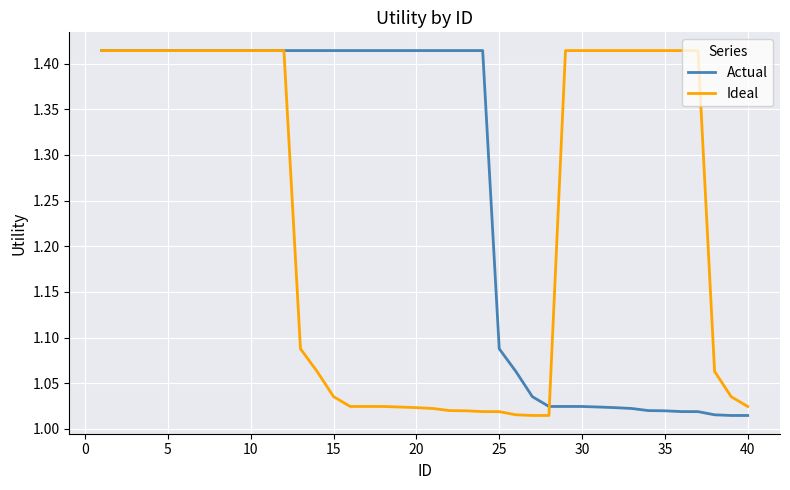

Which series has the largest total across all categories?

Actual